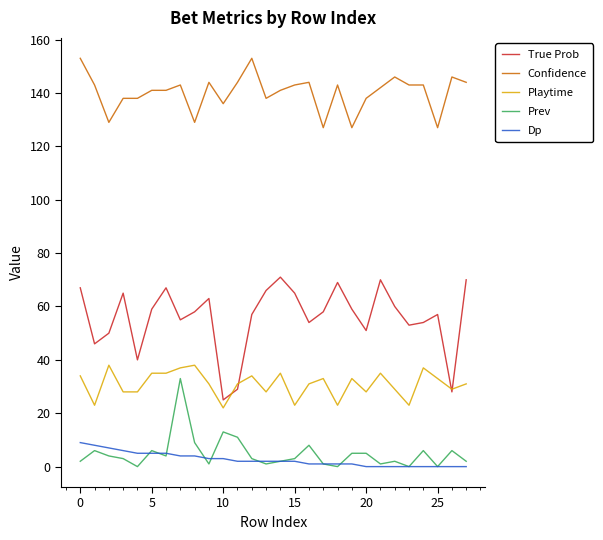

Which series has the largest total across all categories?

Confidence